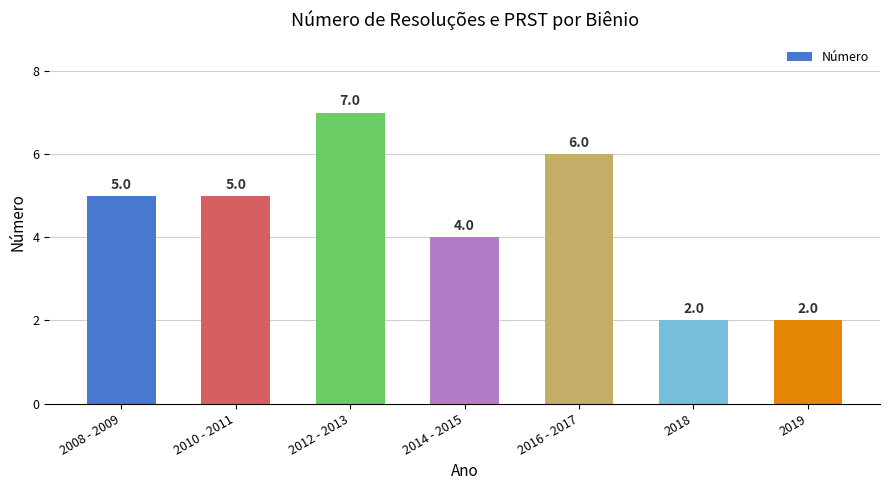

What is the label of the 5th bar from the left?

2016 - 2017